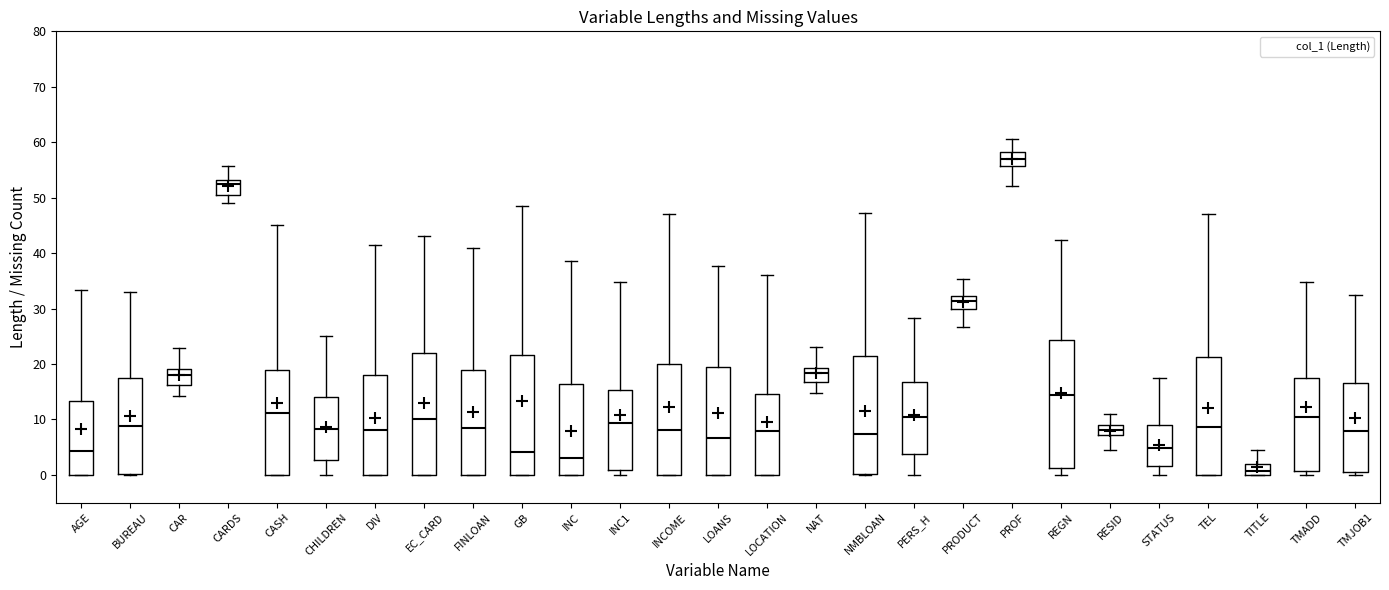

Where does the upper whisker of the box for INCOME end on the y-axis? The values are not printed on the chart, so give them approximately, as read against the axis.

47